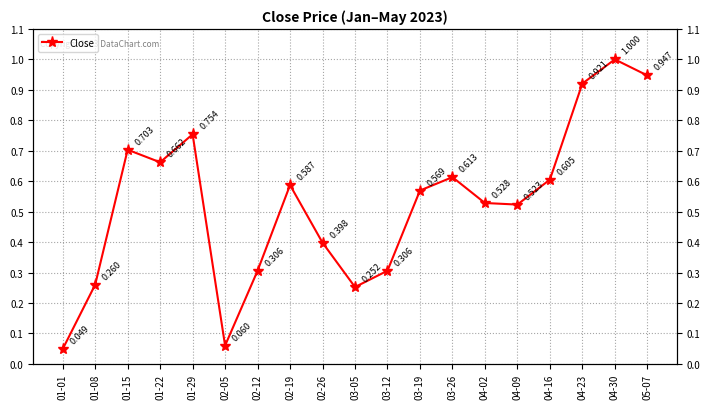

Which category has the lowest value across all series?

01-01